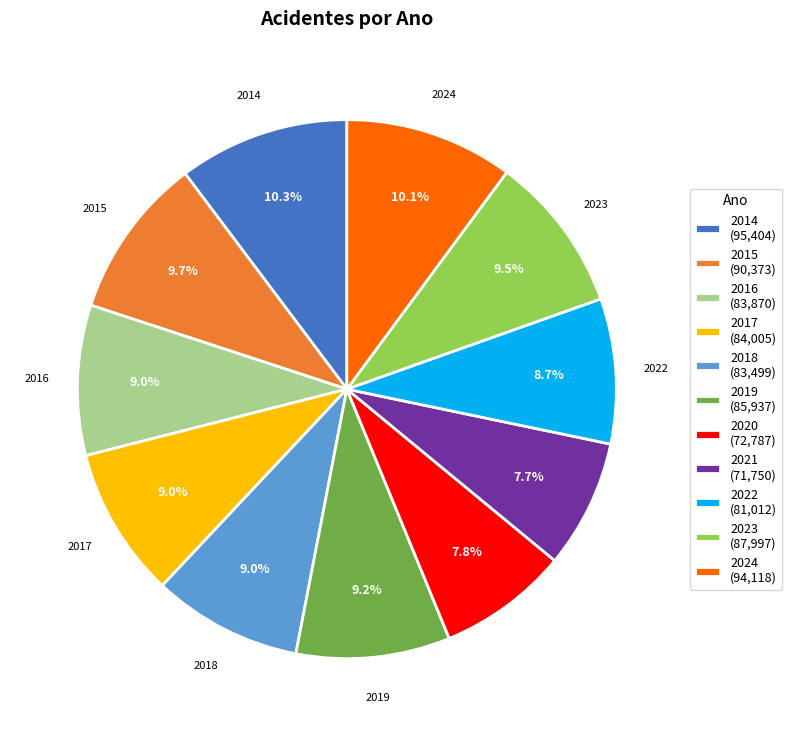

What percentage is the 2017 slice, to the nearest percent?

9%